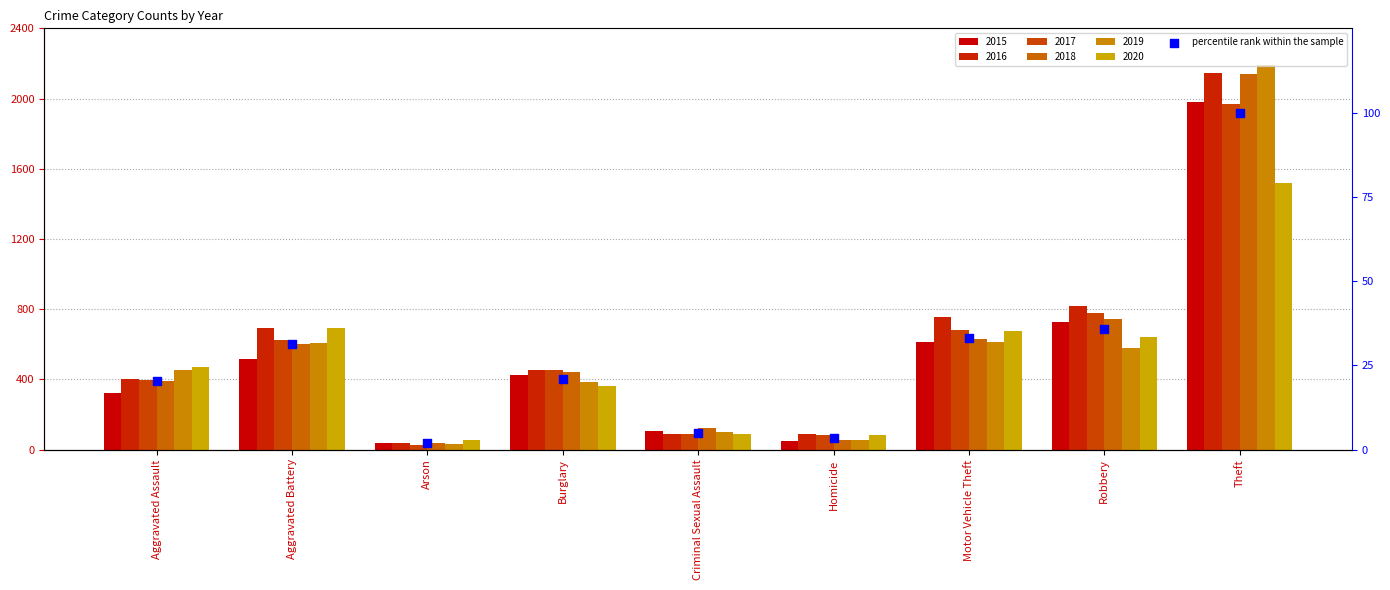

Between Arson and Robbery, which is larger?

Robbery